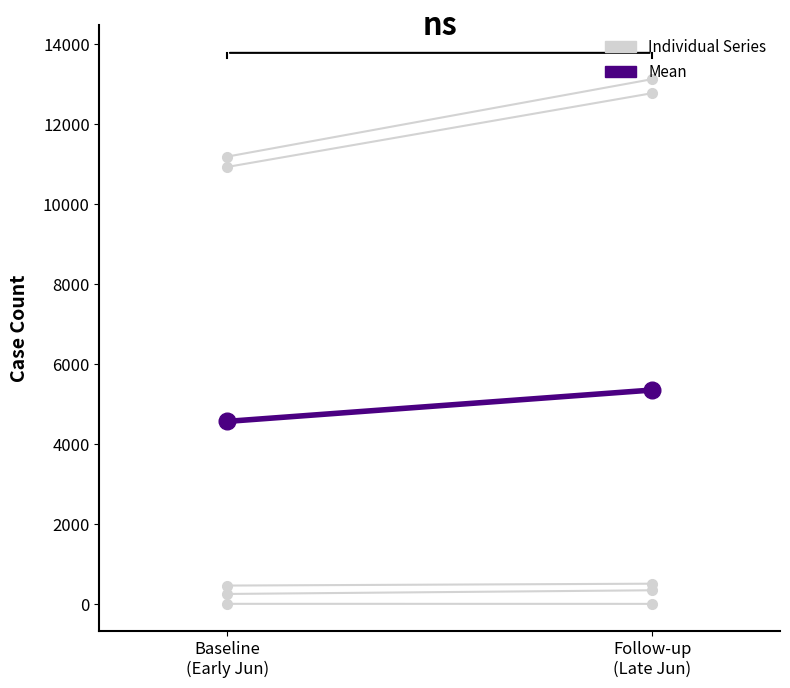

Which series has the largest total across all categories?

Value Total Cases*